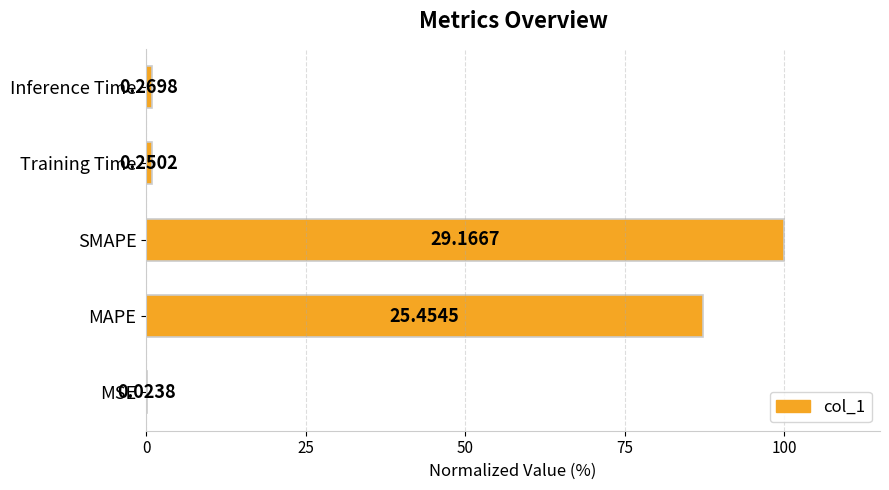

What is the difference between the maximum and minimum values?

99.9